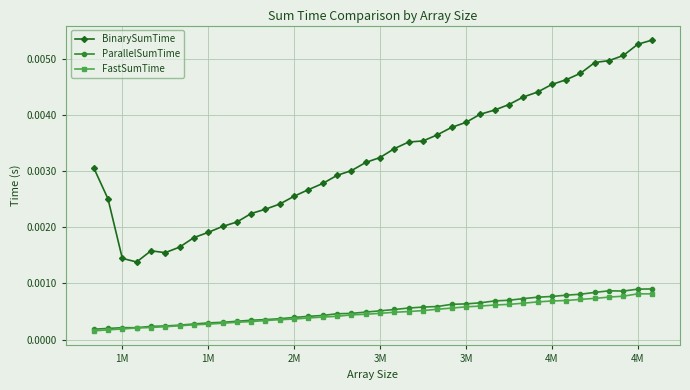

True or false: ParallelSumTime and BinarySumTime cross at least once.

False